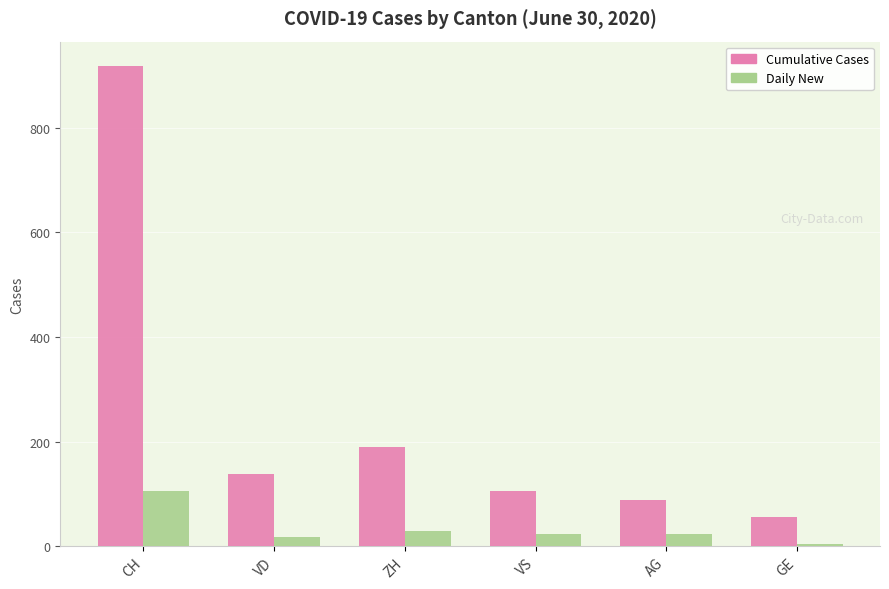

How many bars are there in total?

12